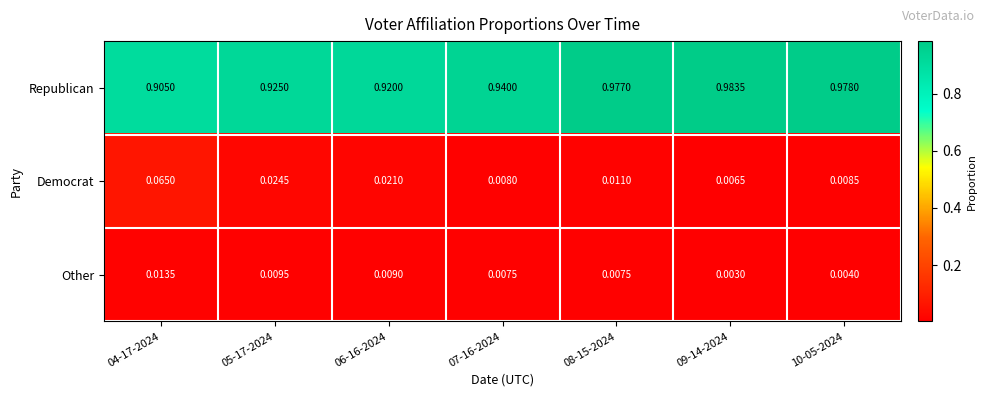

Between 04-17-2024 and 10-05-2024, which series saw the biggest shift?

Republican